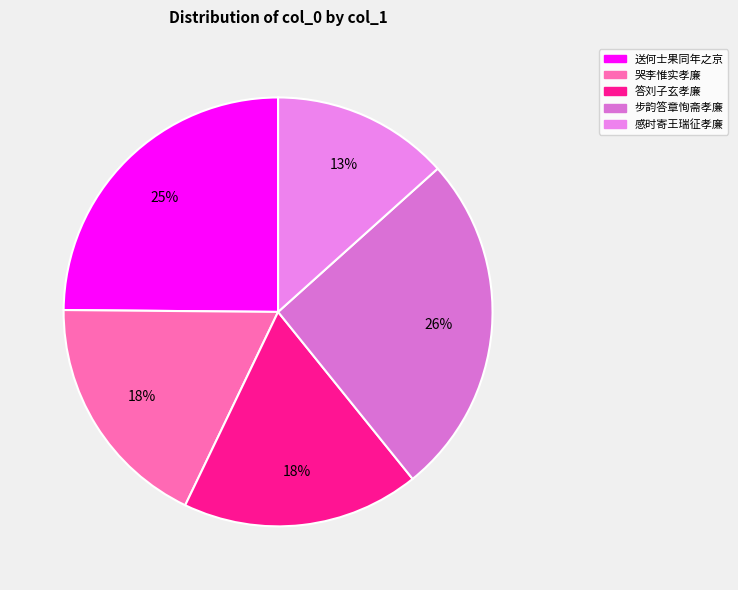

How many slices are in this pie chart?

5